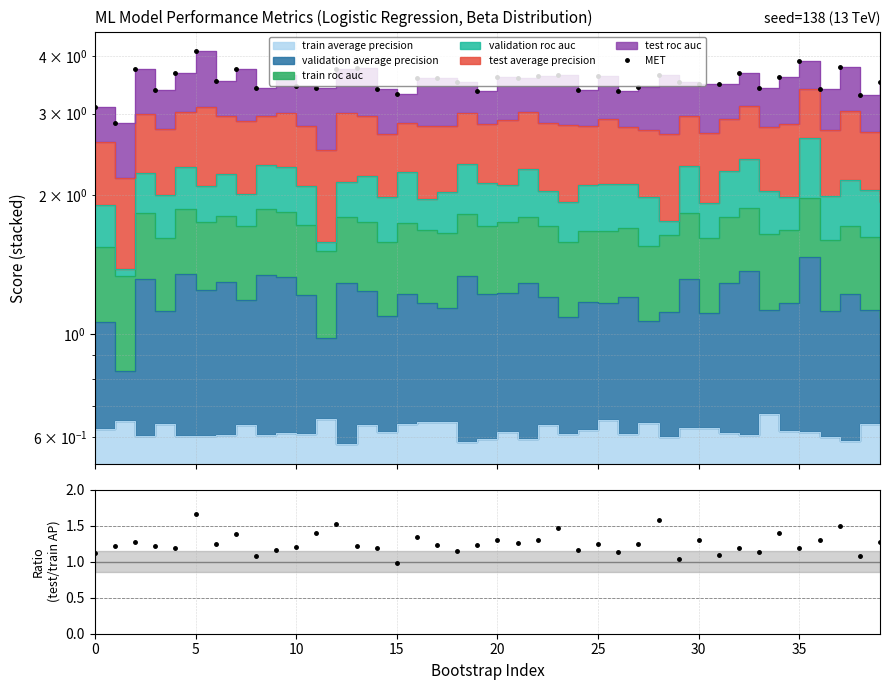

True or false: the data has more than 1 interior local peaks.

True